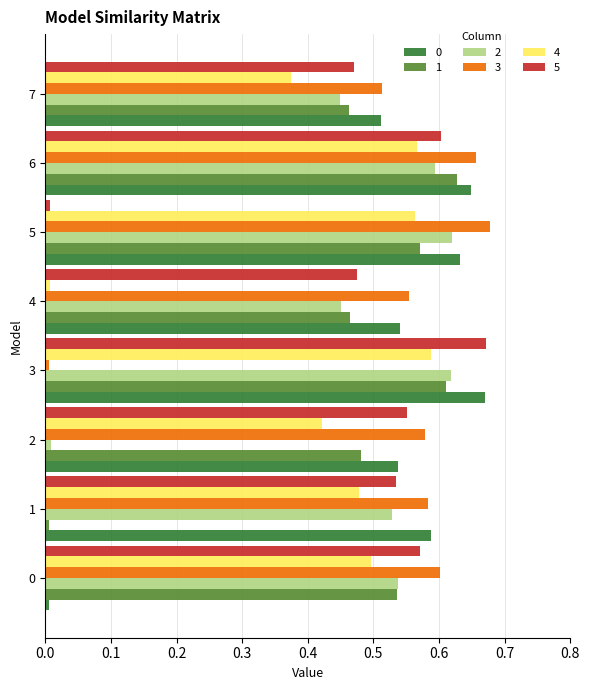

What is the sum of all 5 values?

3.9